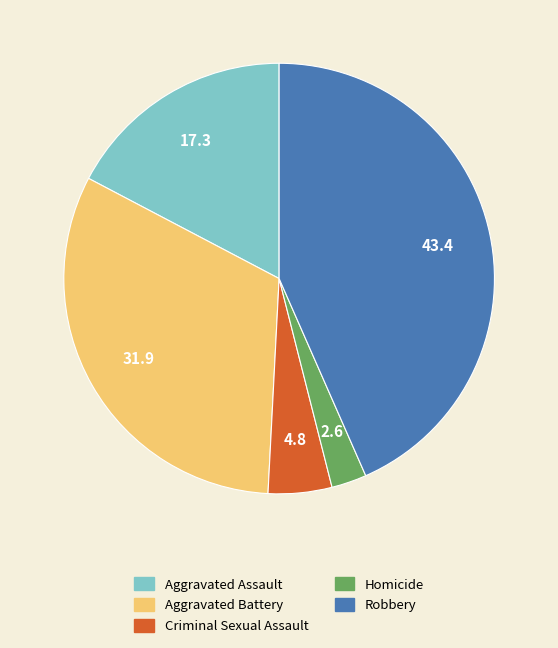

How many slices are in this pie chart?

5